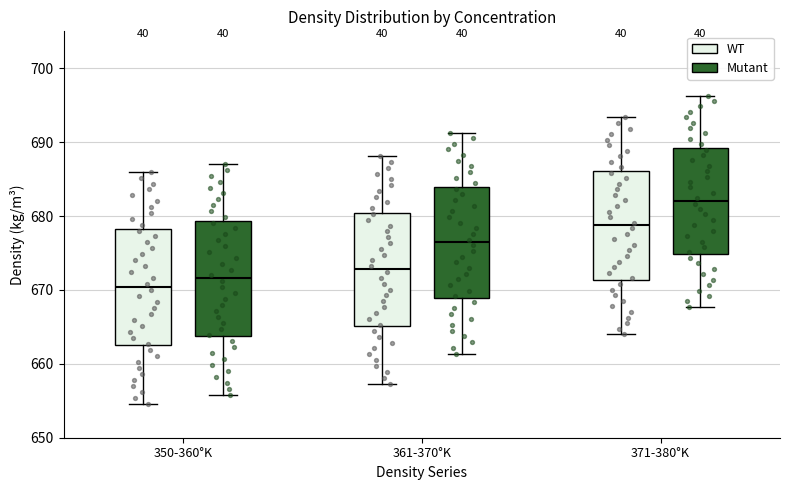

Reading left to right, transcribe this box plot: for each box, give where its median line is, the range the box spans, and where its two whiskers end, as read against the y-axis. The values are not printed on the chart, so give them approximately, as read against the axis.

350-360°K (WT): median 670, box 663 to 678, whiskers 655 to 686
350-360°K (Mutant): median 672, box 664 to 679, whiskers 656 to 687
361-370°K (WT): median 673, box 665 to 680, whiskers 657 to 688
361-370°K (Mutant): median 676, box 669 to 684, whiskers 661 to 691
371-380°K (WT): median 679, box 671 to 686, whiskers 664 to 693
371-380°K (Mutant): median 682, box 675 to 689, whiskers 668 to 696